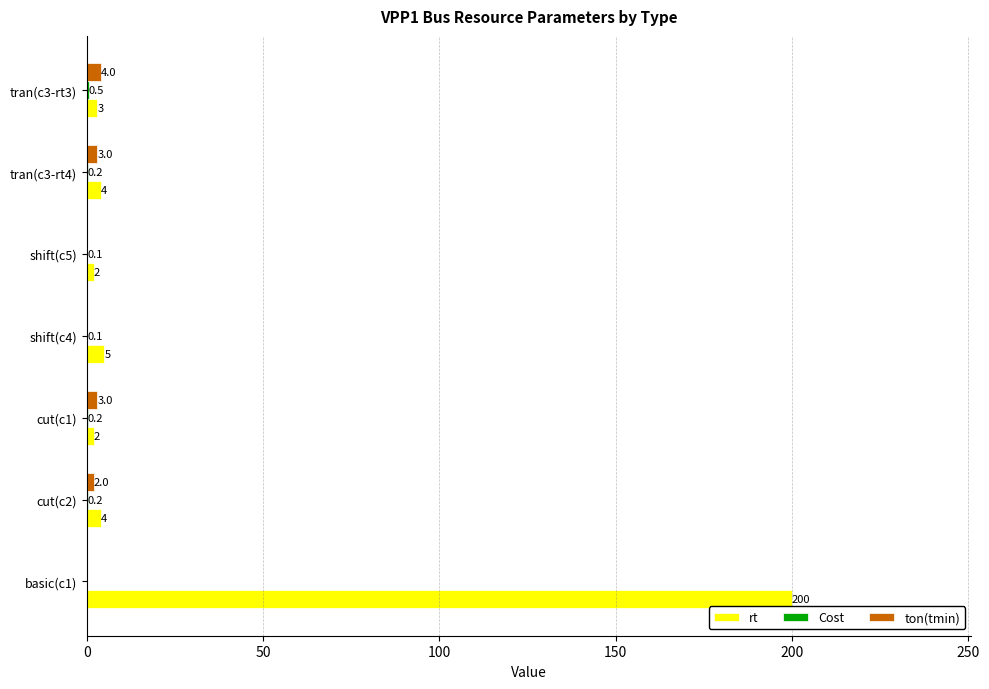

True or false: ton(tmin) has a value of 2.0 at cut(c2).

True